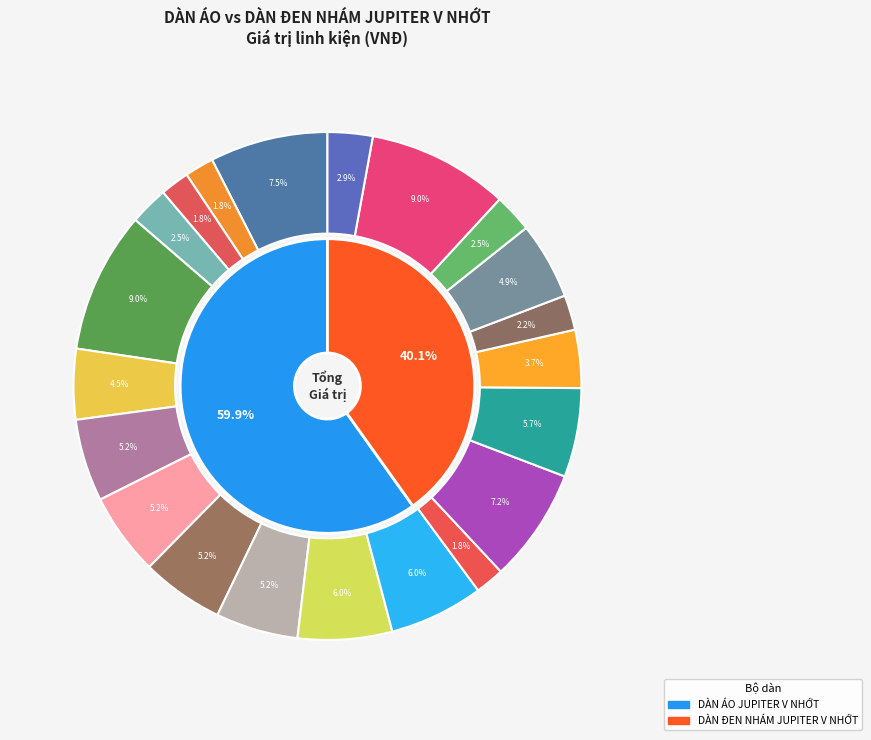

To the nearest percent, what is the average slice percentage?

5%